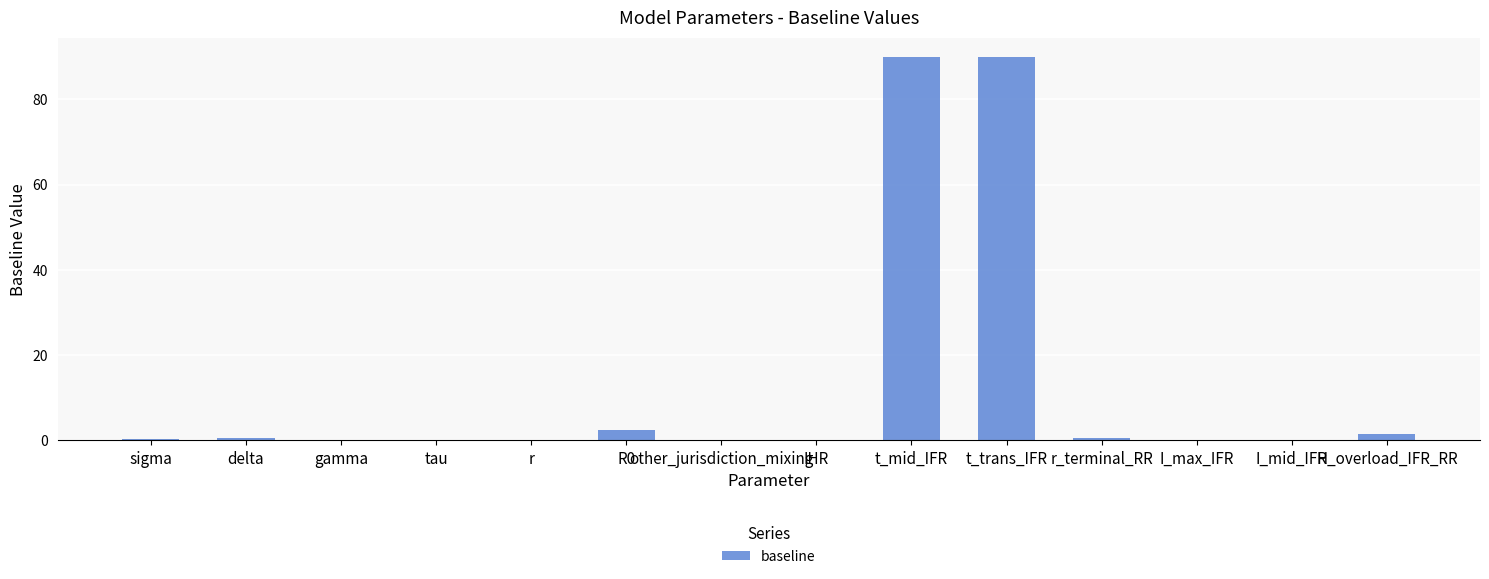

What is the greatest value displayed?

90.0